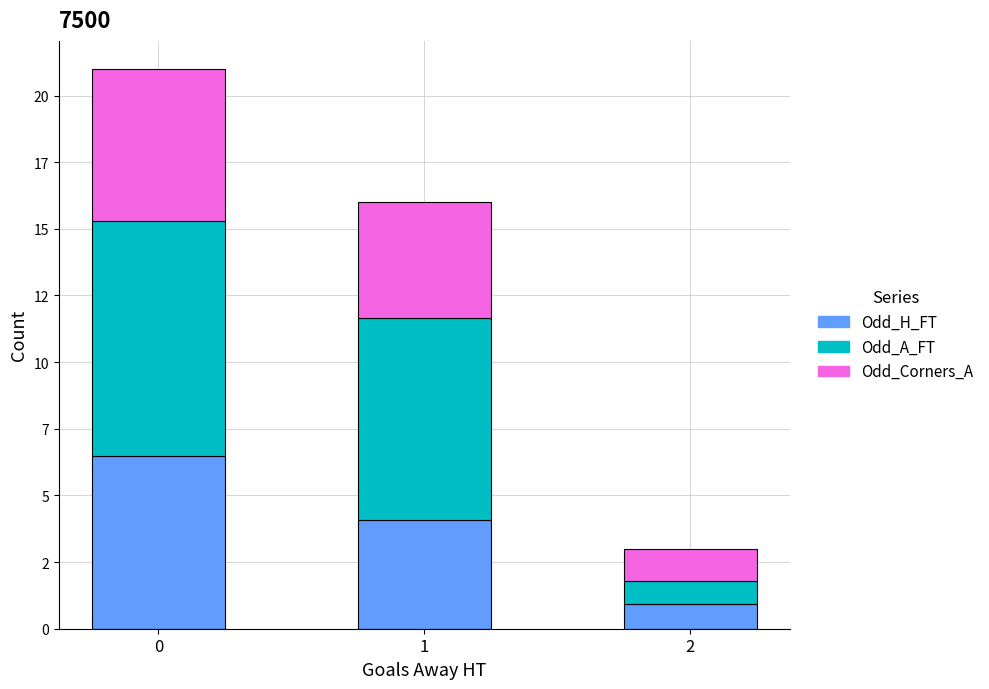

Rank the series at 1 from lowest to highest value.

Odd_H_FT, Odd_Corners_A, Odd_A_FT